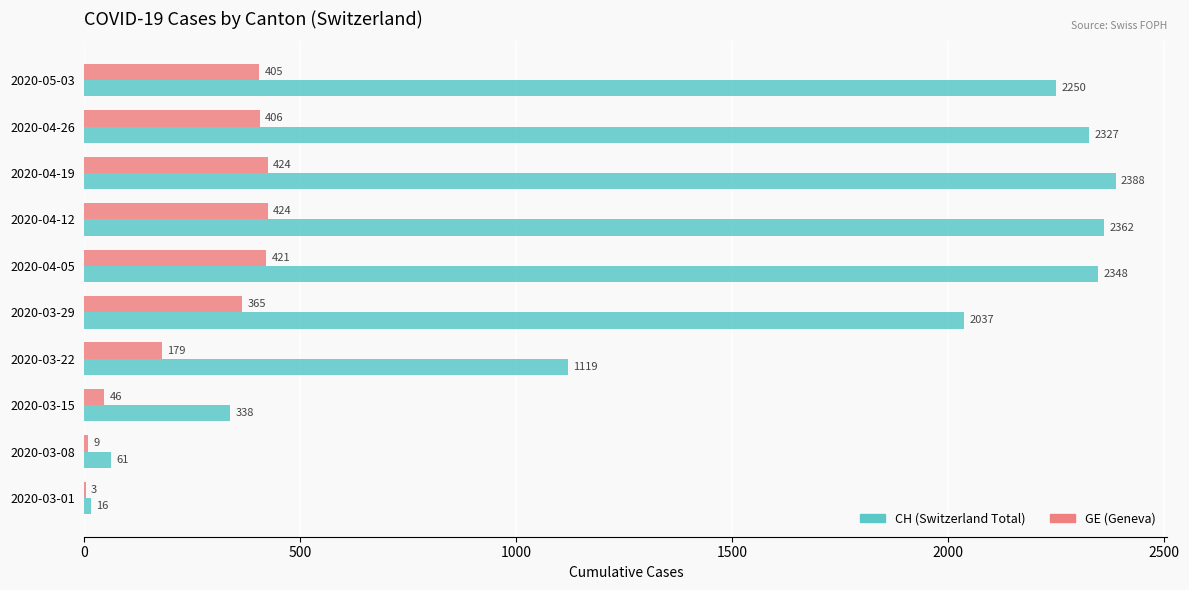

What is the total value across all series at 2020-04-12?

2786